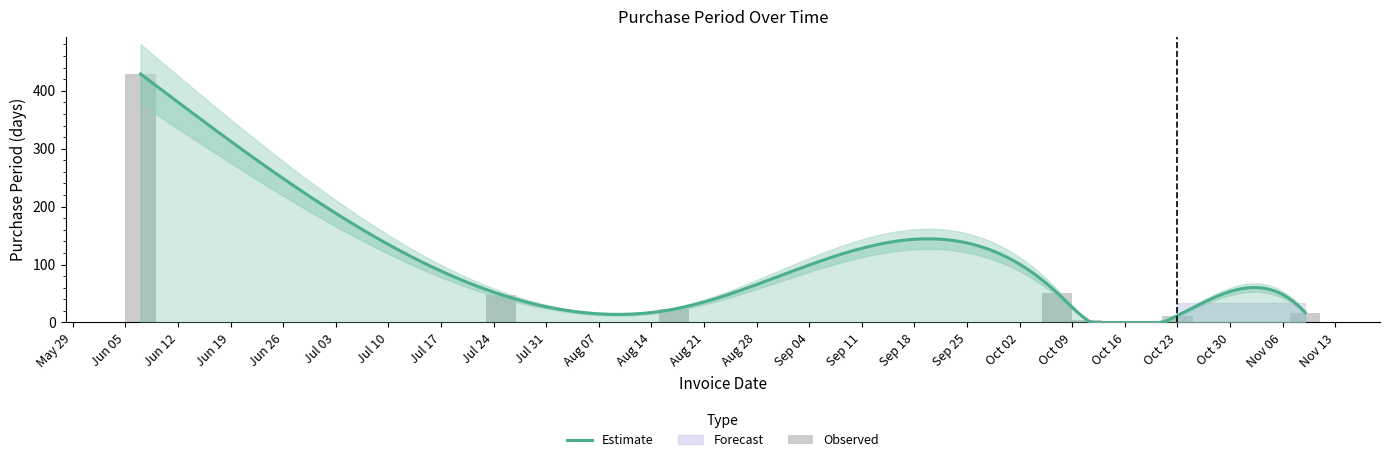

Rank the categories by value from lowest to highest.

2017-10-11, 2017-10-23, 2017-11-09, 2017-08-17, 2017-07-25, 2017-10-07, 2017-06-07